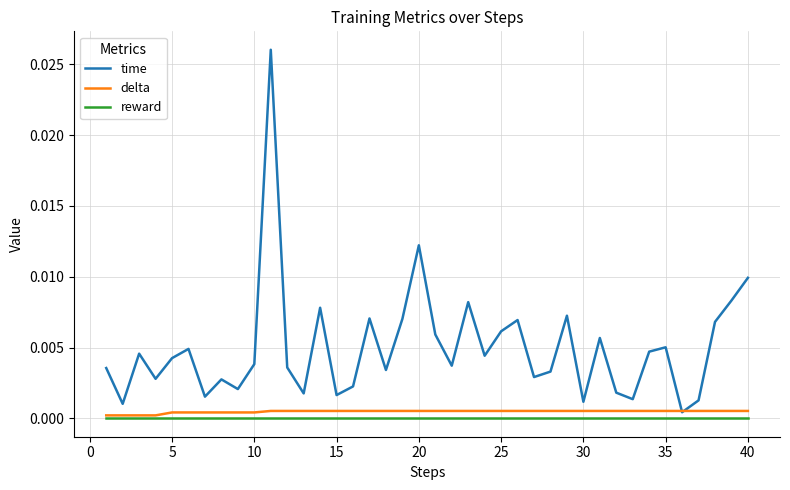

Which series has the widest spread of values?

time